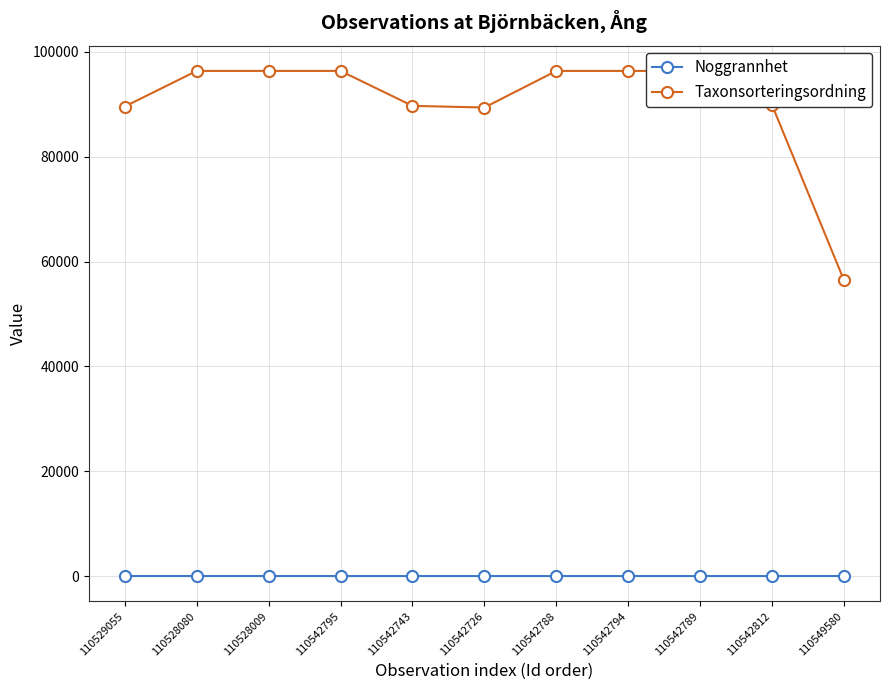

What is the difference between the highest and lowest values at 110542795?

96328